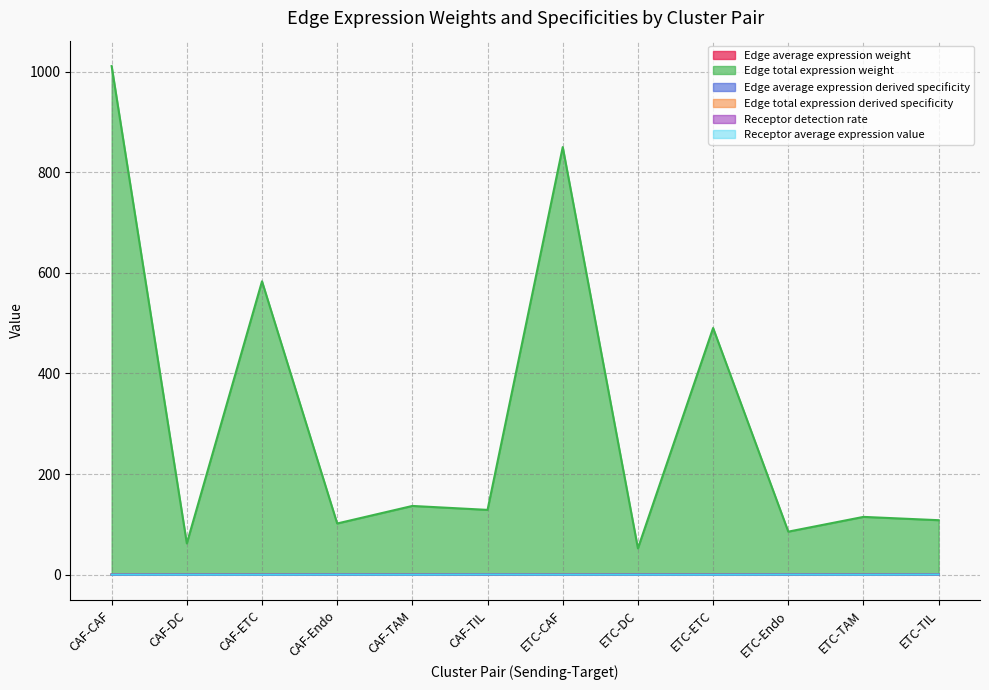

True or false: Receptor average expression value has a value of 0.3 at ETC-TIL.

True